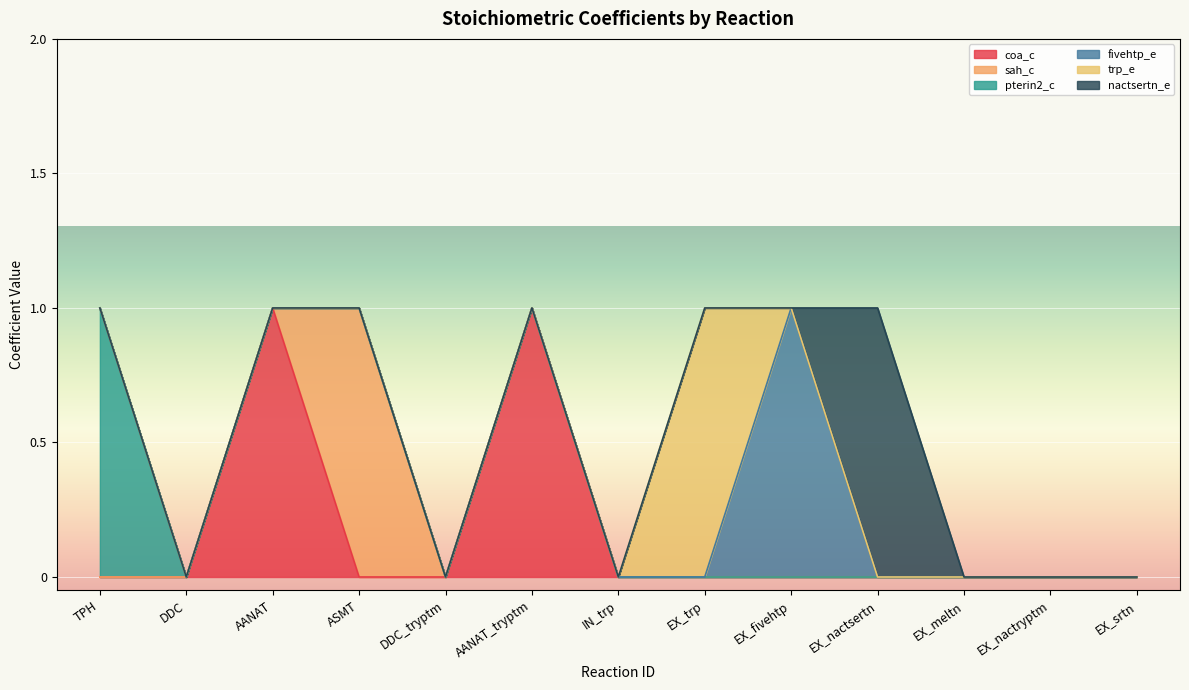

True or false: nactsertn_e and trp_e cross at least once.

False